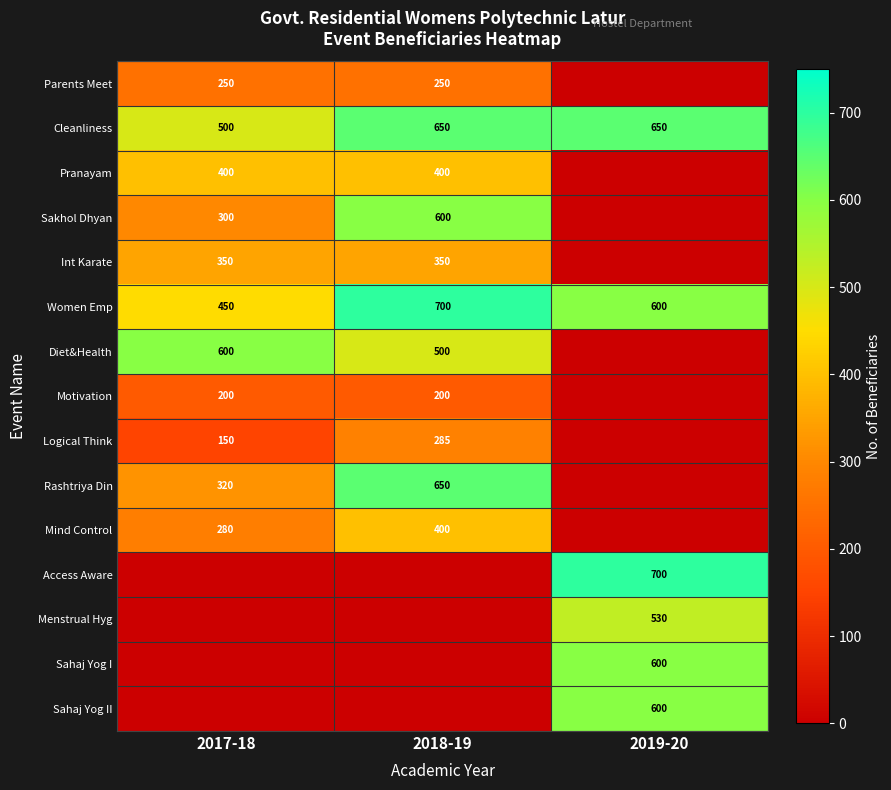

Count the number of data series in this chart.

15